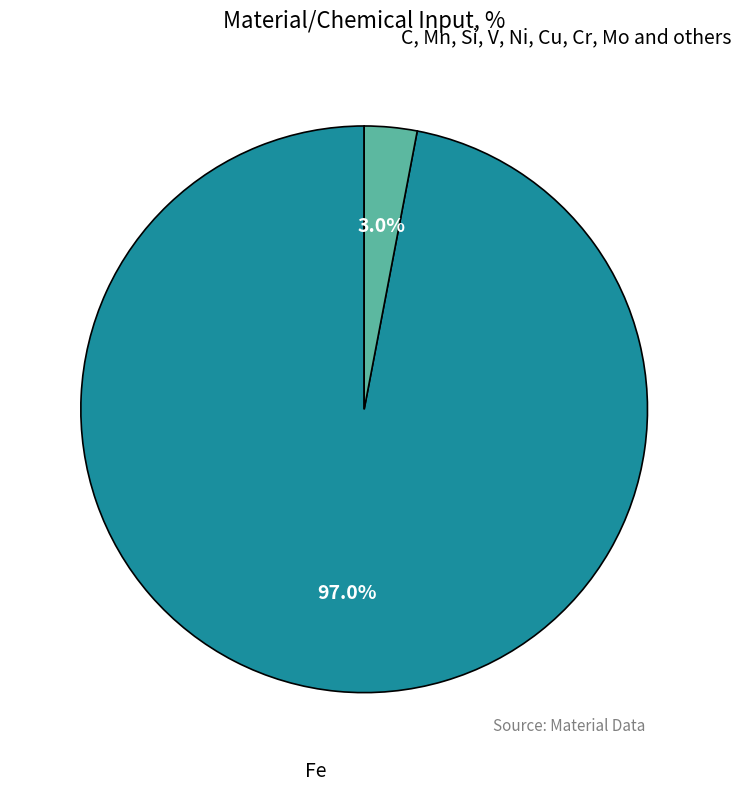

To the nearest percent, what percentage of the pie is C, Mn, Si, V, Ni, Cu, Cr, Mo and others?

3%